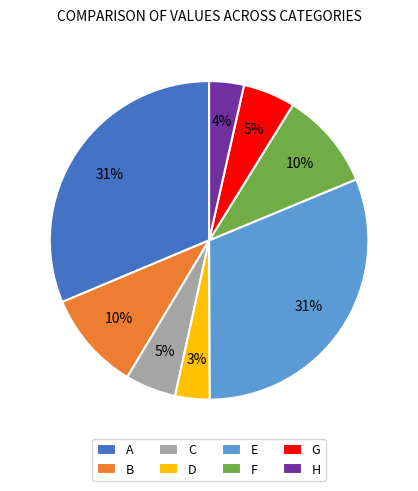

To the nearest percent, what is the difference between the H and F slice percentages?

6%